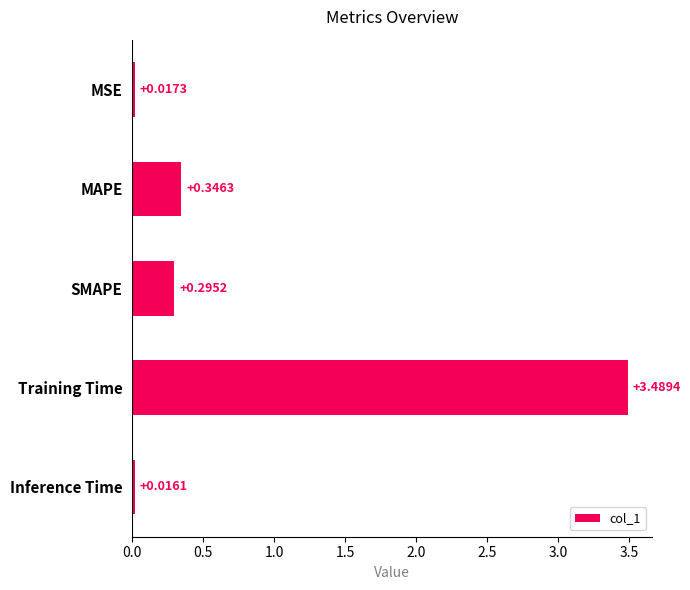

At which category does the chart reach its peak across all series?

Training Time